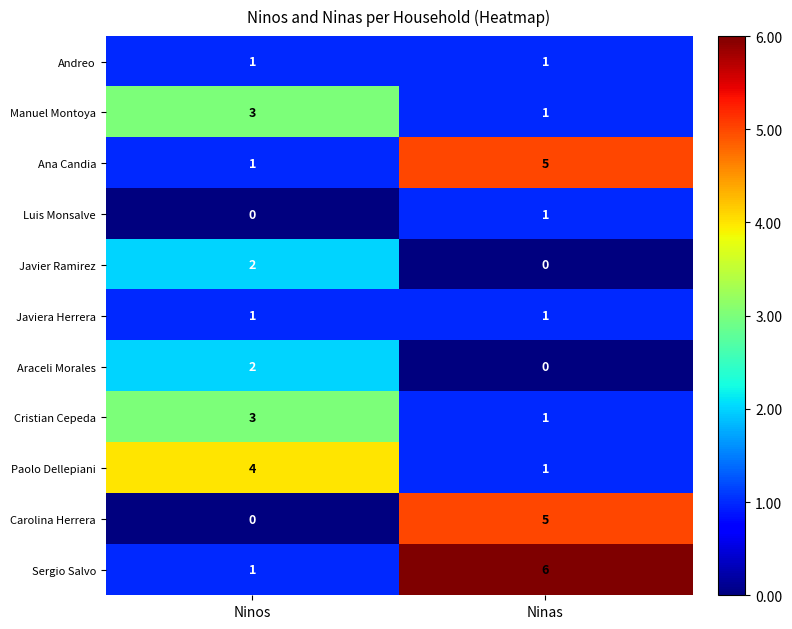

At which label does Paolo Dellepiani reach its peak?

Ninos